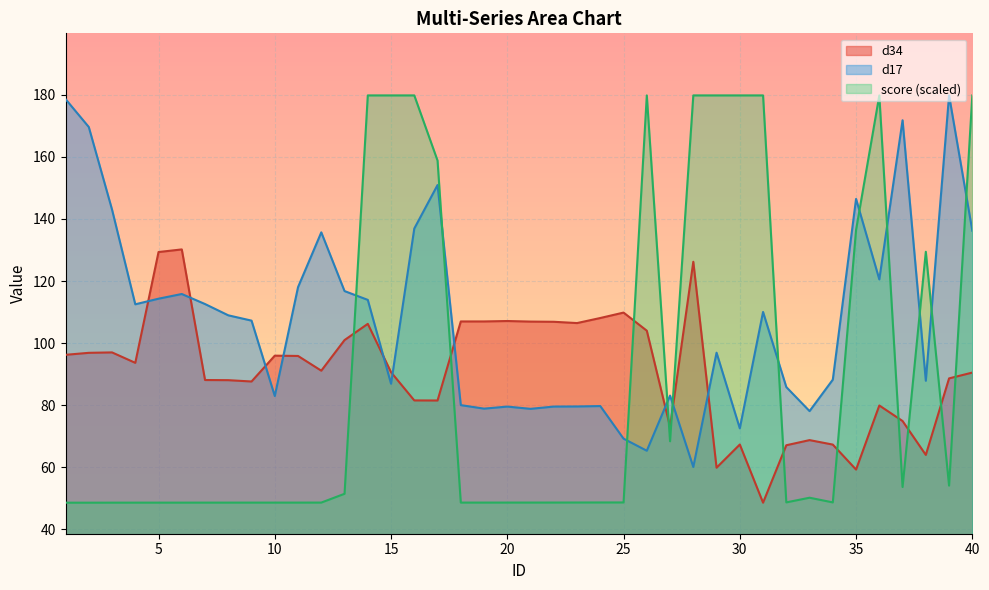

Where do d34 and d17 first cross each other?

4 and 5